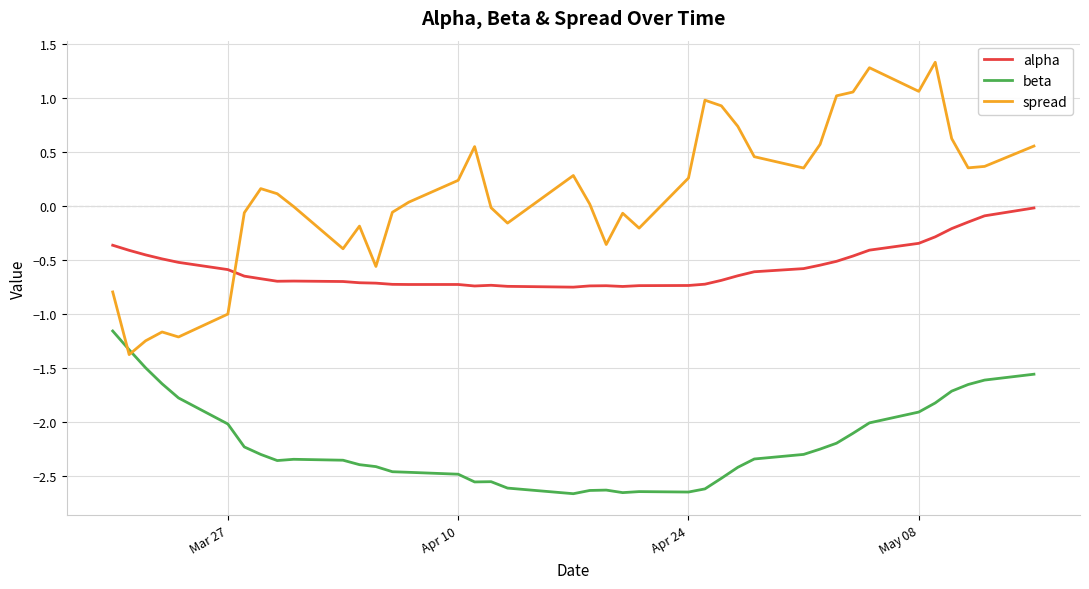

True or false: alpha and beta cross at least once.

False